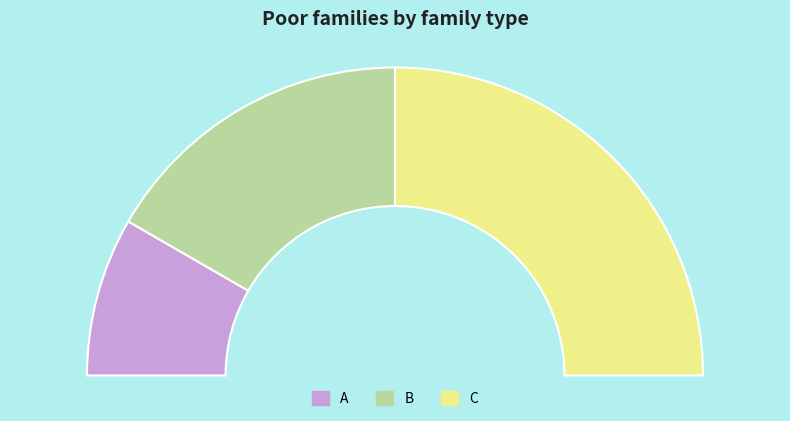

Which slice is the largest?

C